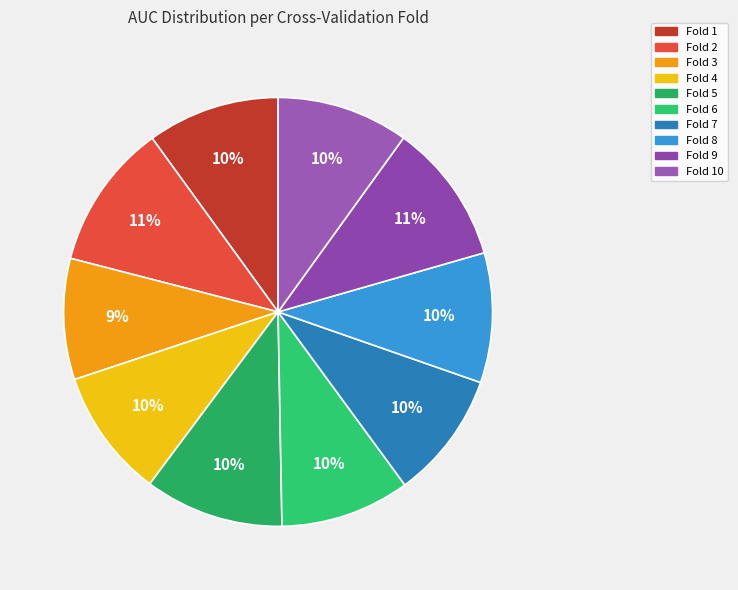

Rank the categories by value from lowest to highest.

Fold 3, Fold 7, Fold 4, Fold 6, Fold 8, Fold 10, Fold 1, Fold 5, Fold 9, Fold 2